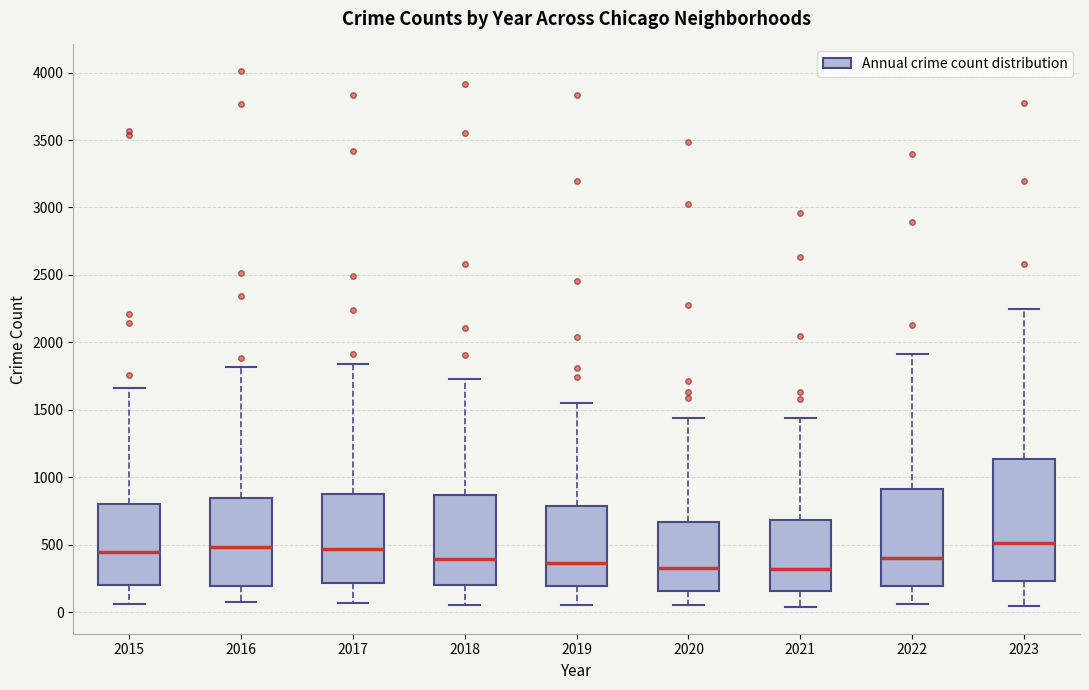

Reading left to right, transcribe this box plot: for each box, give where its median line is, the range the box spans, and where its two whiskers end, as read against the y-axis. The values are not printed on the chart, so give them approximately, as read against the axis.

2015: median 450, box 200 to 800, whiskers 50 to 1650
2016: median 500, box 200 to 850, whiskers 100 to 1800
2017: median 450, box 200 to 900, whiskers 50 to 1850
2018: median 400, box 200 to 850, whiskers 50 to 1750
2019: median 350, box 200 to 800, whiskers 50 to 1550
2020: median 350, box 150 to 650, whiskers 50 to 1450
2021: median 300, box 150 to 700, whiskers 50 to 1450
2022: median 400, box 200 to 900, whiskers 50 to 1900
2023: median 500, box 250 to 1150, whiskers 50 to 2250